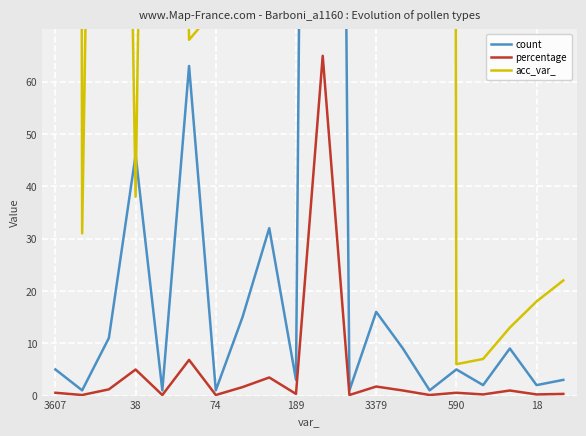

What is the label of the 2nd point from the right?

18